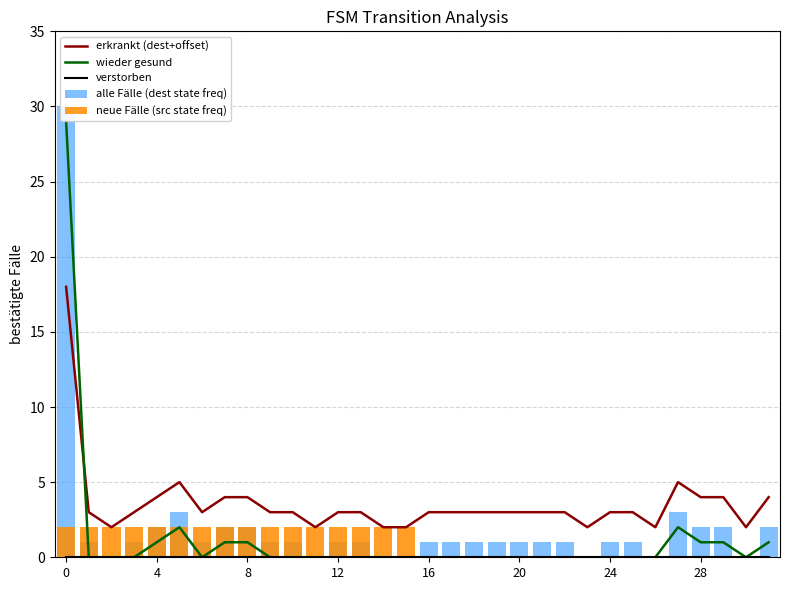

How many data points does each series have?

32